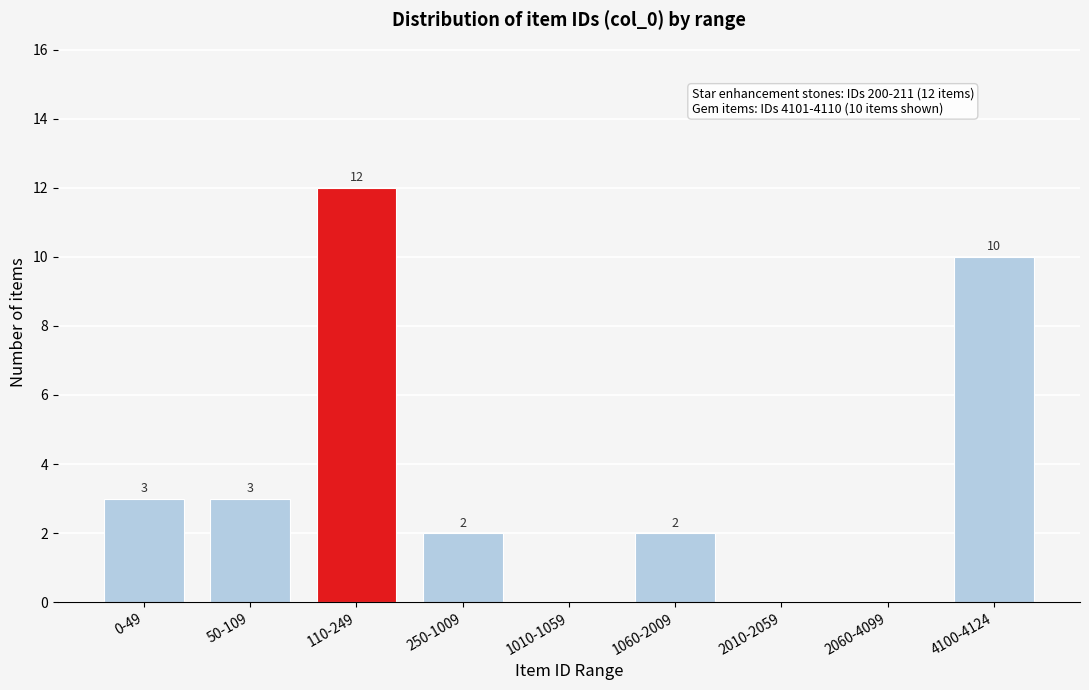

Reading right to left, transcribe all the data shown in this chart.

4100-4124=10	2060-4099=0	2010-2059=0	1060-2009=2	1010-1059=0	250-1009=2	110-249=12	50-109=3	0-49=3